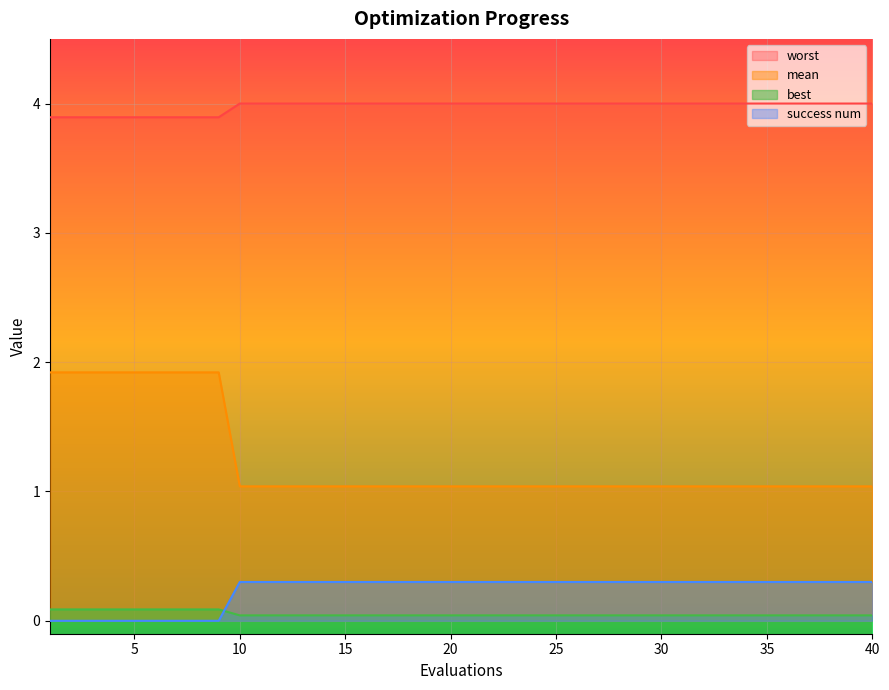

Which has a higher value, 38 or 25?

38